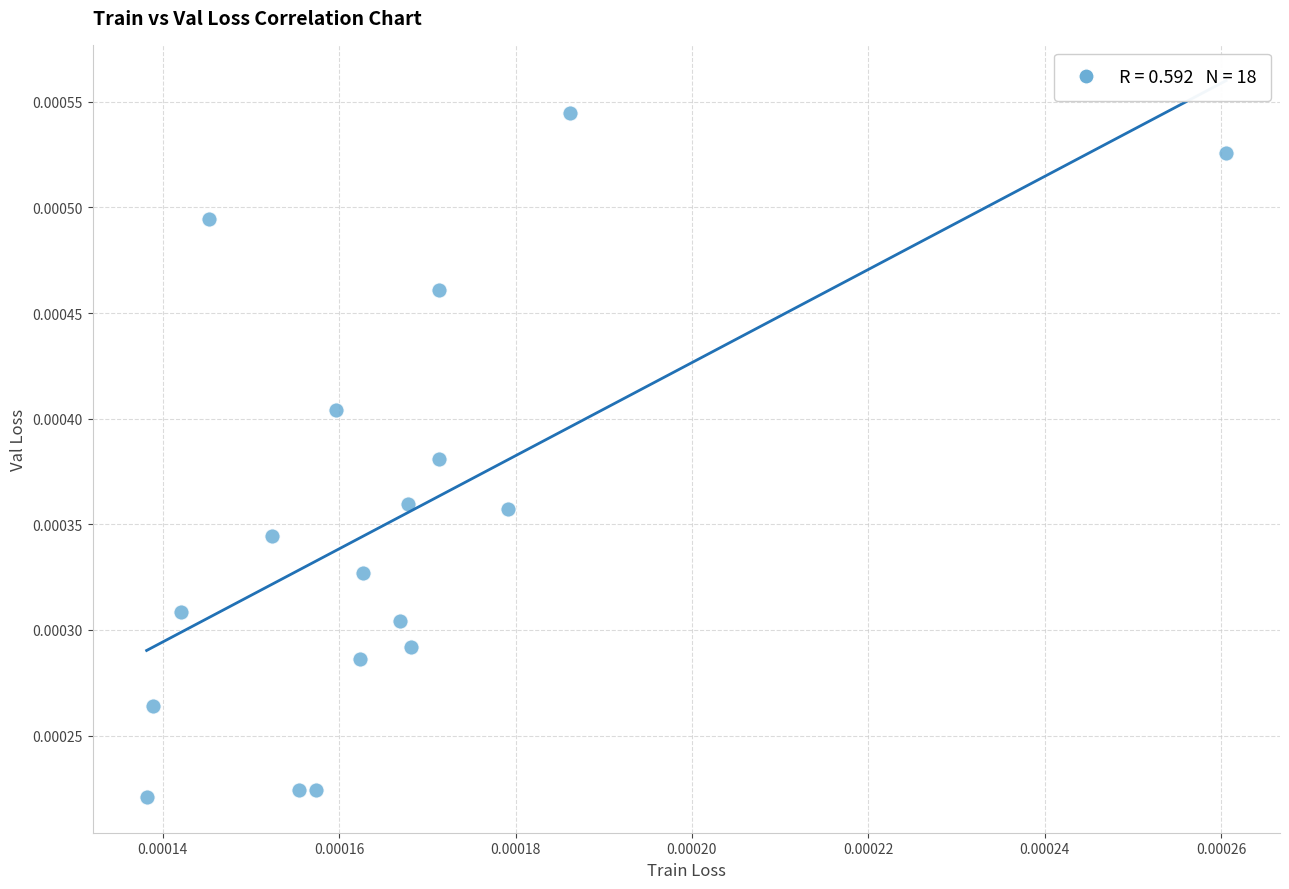

How many points are shown in the scatter plot?

18